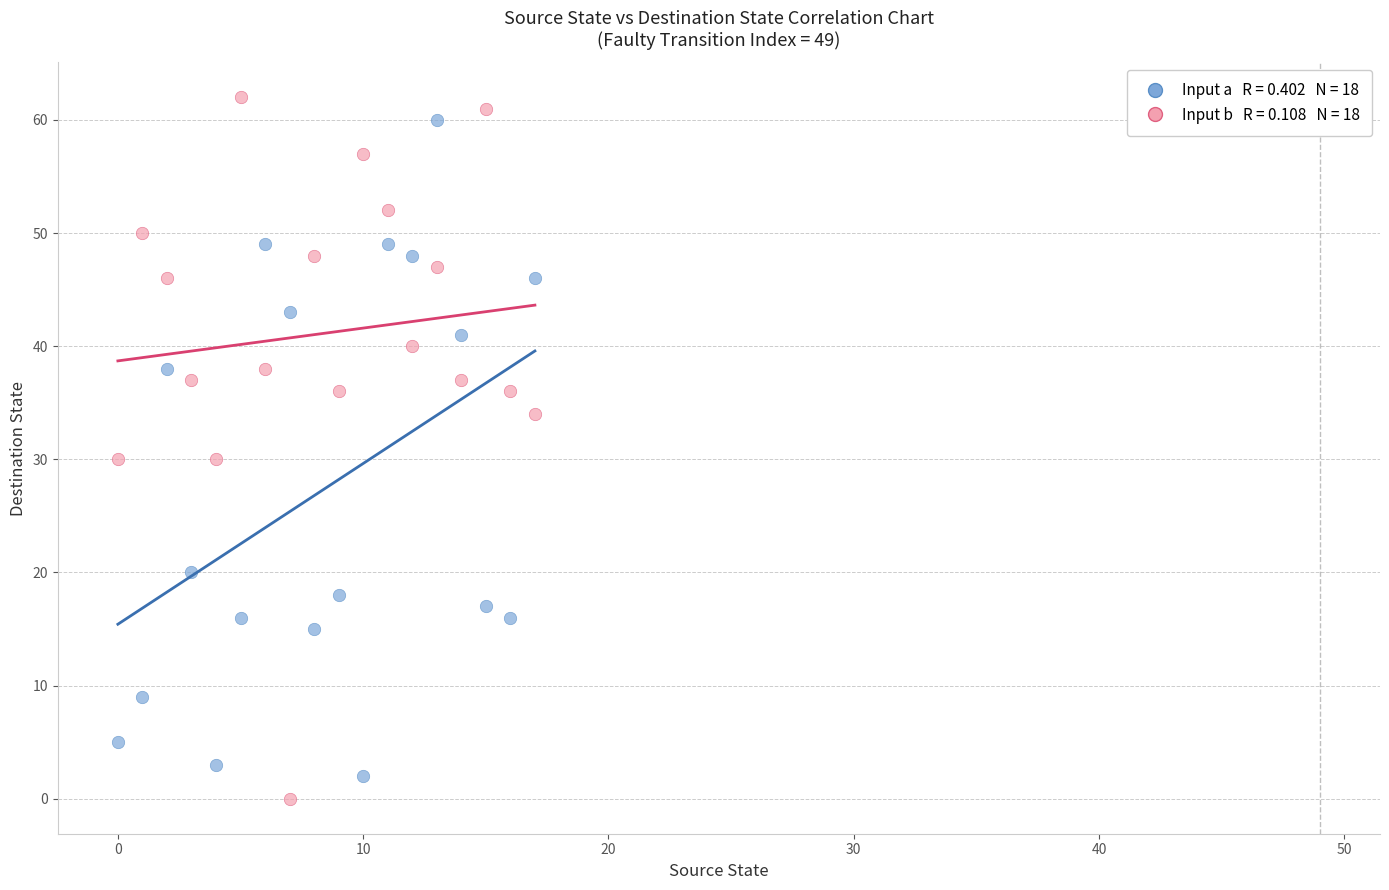

Across all data points, what is the range of Y values (max minus min)?

62